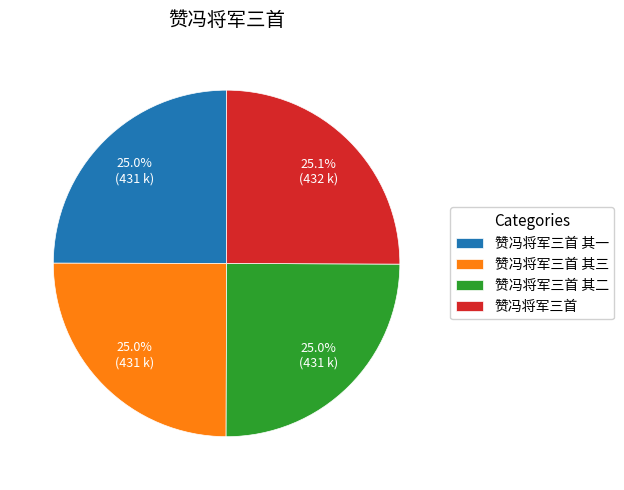

What is the ratio of the value at 赞冯将军三首 to the value at 赞冯将军三首 其一?

1.0